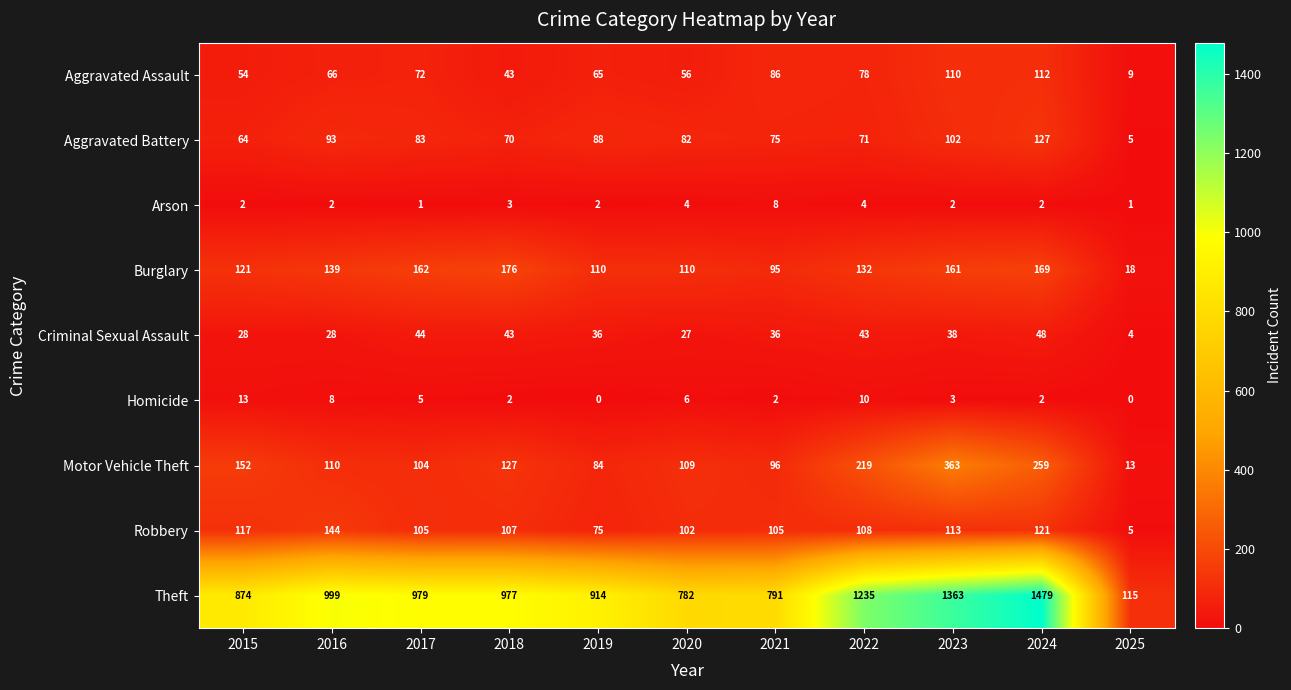

What value does the Aggravated Assault series have at 2019, to the nearest 50?

50